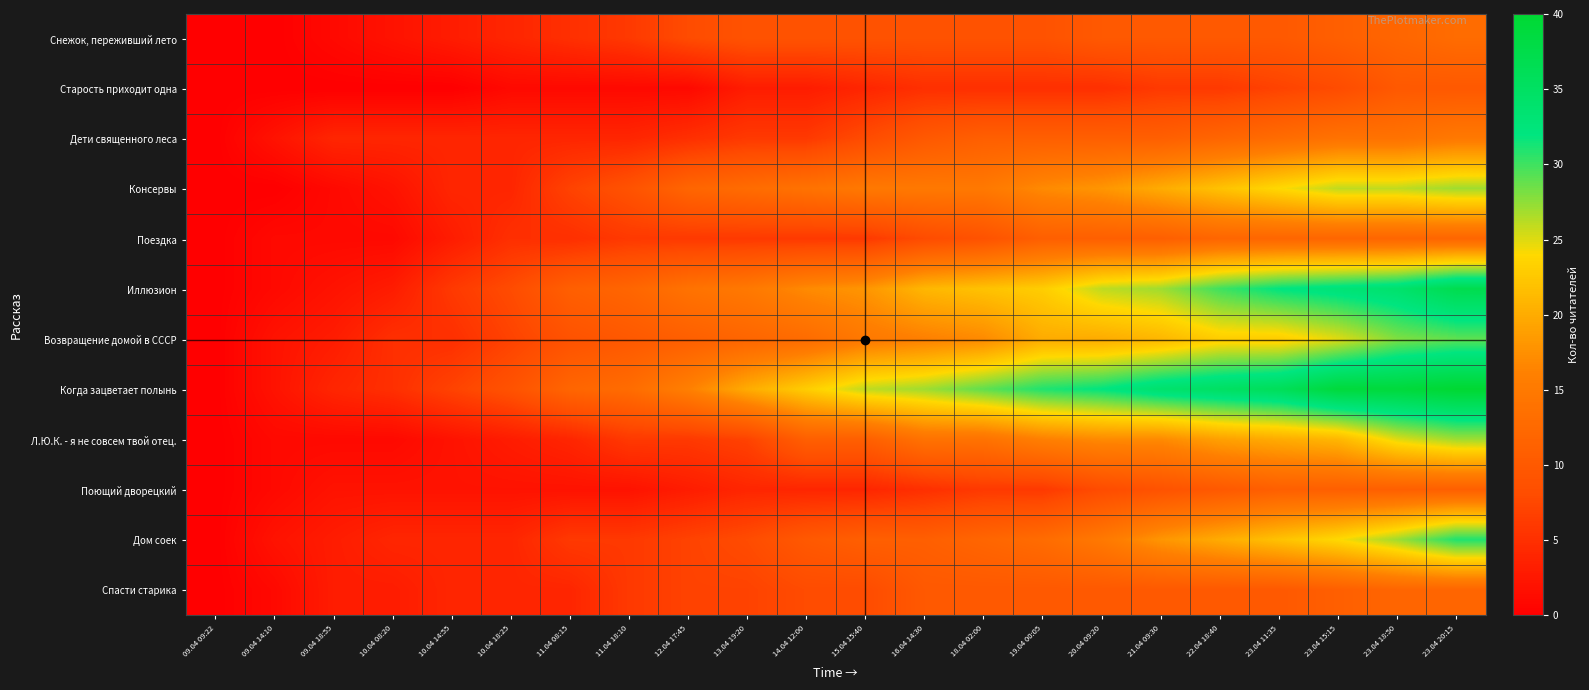

At which category is the sum across all series the highest?

23.04 20:15